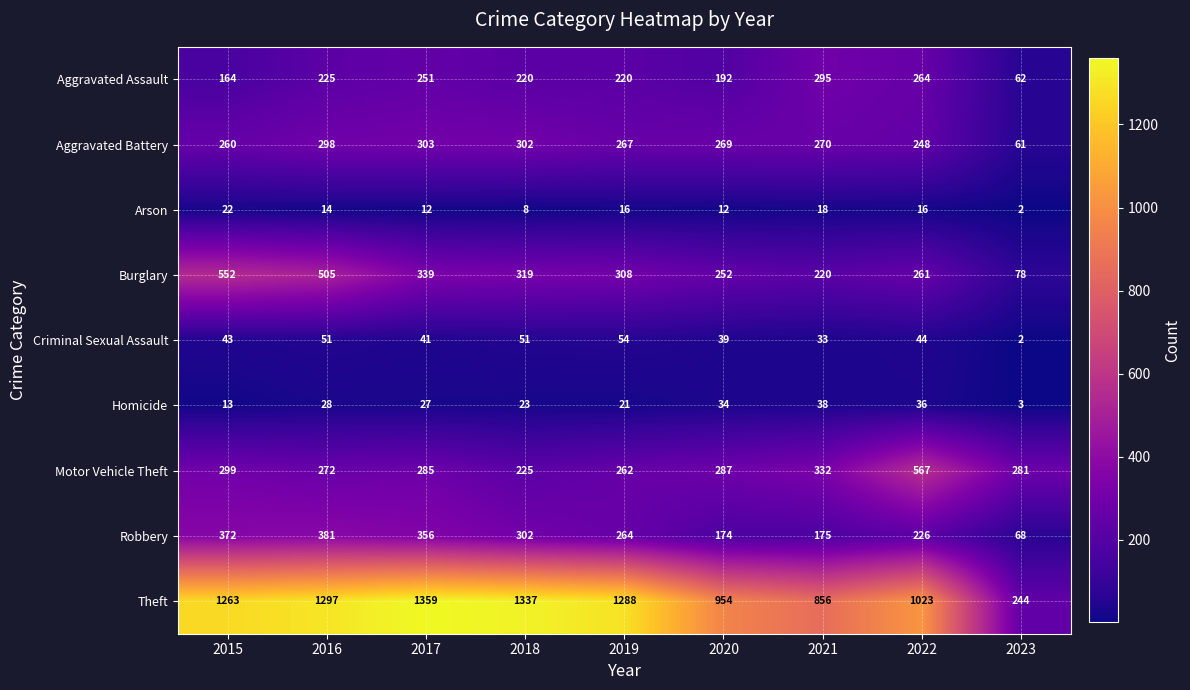

Which category has the highest value across all series?

2017